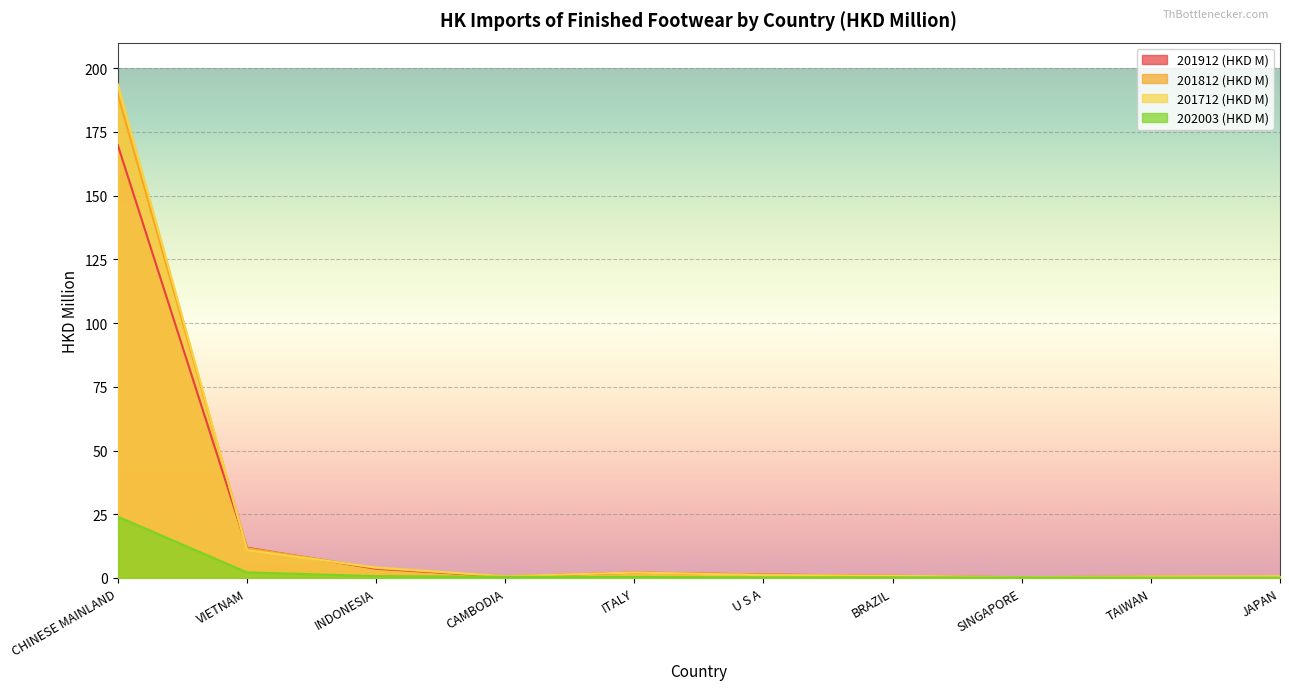

Which series has the widest spread of values?

201712 (HKD M)